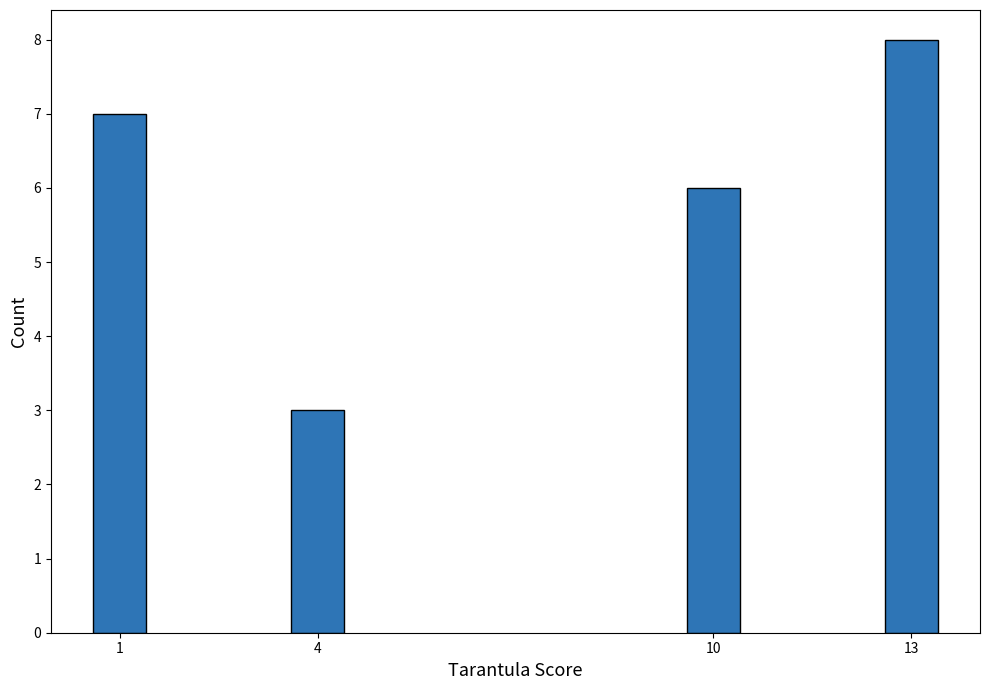

Reading left to right, transcribe all the data shown in this chart.

1=7	4=3	10=6	13=8